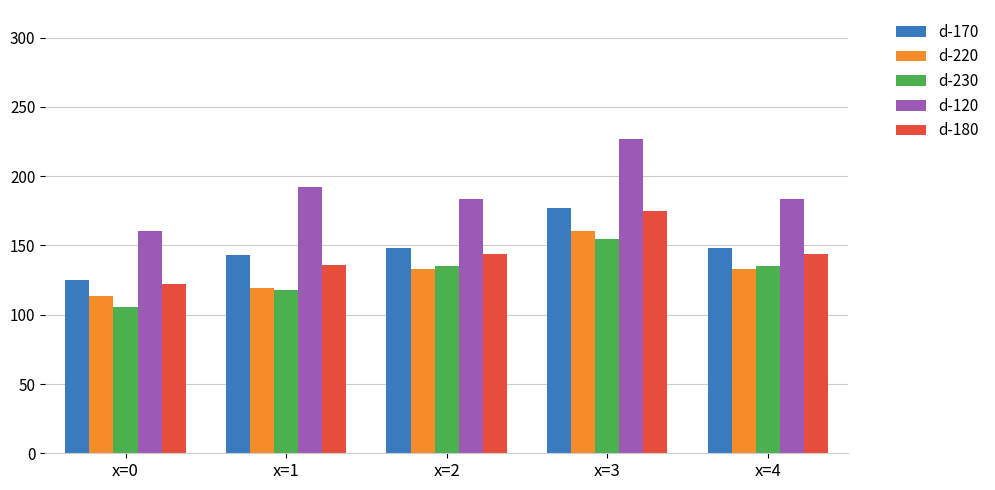

Is the value of d-180 at x=2 greater than the value of d-120 at x=0?

No